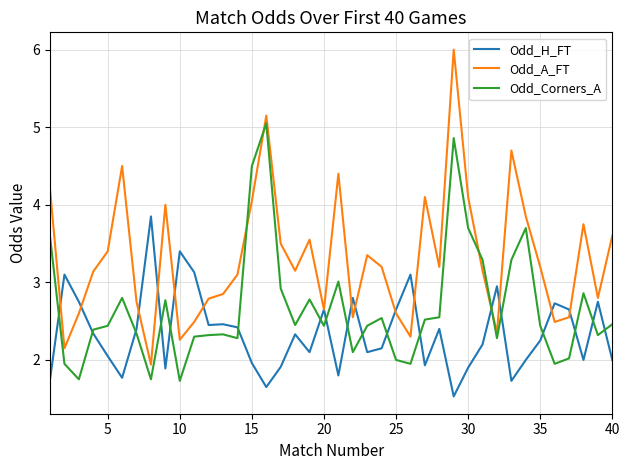

How many times do Odd_Corners_A and Odd_H_FT cross each other?

18